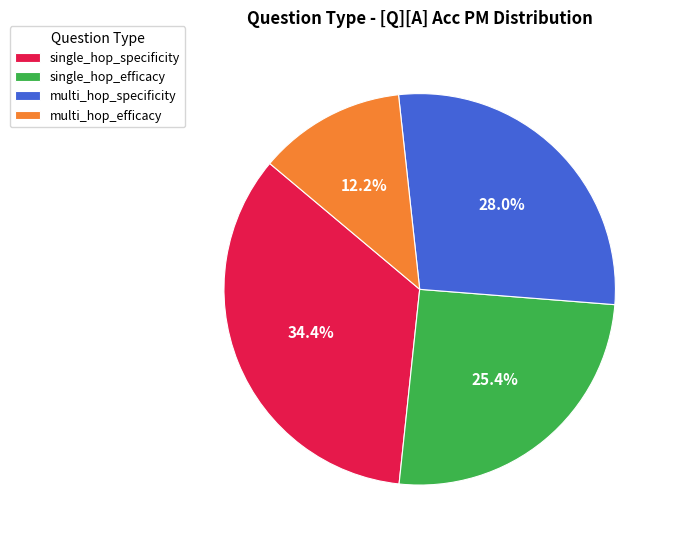

Between single_hop_efficacy and multi_hop_specificity, which is larger?

multi_hop_specificity